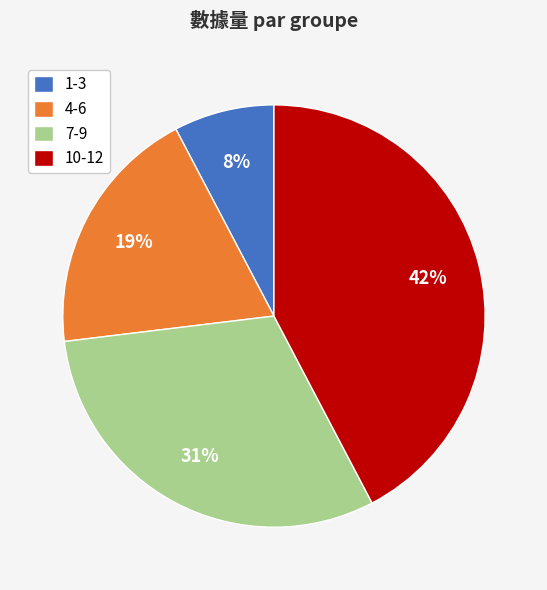

Combined, do 1-3 and 7-9 account for over 50%?

No